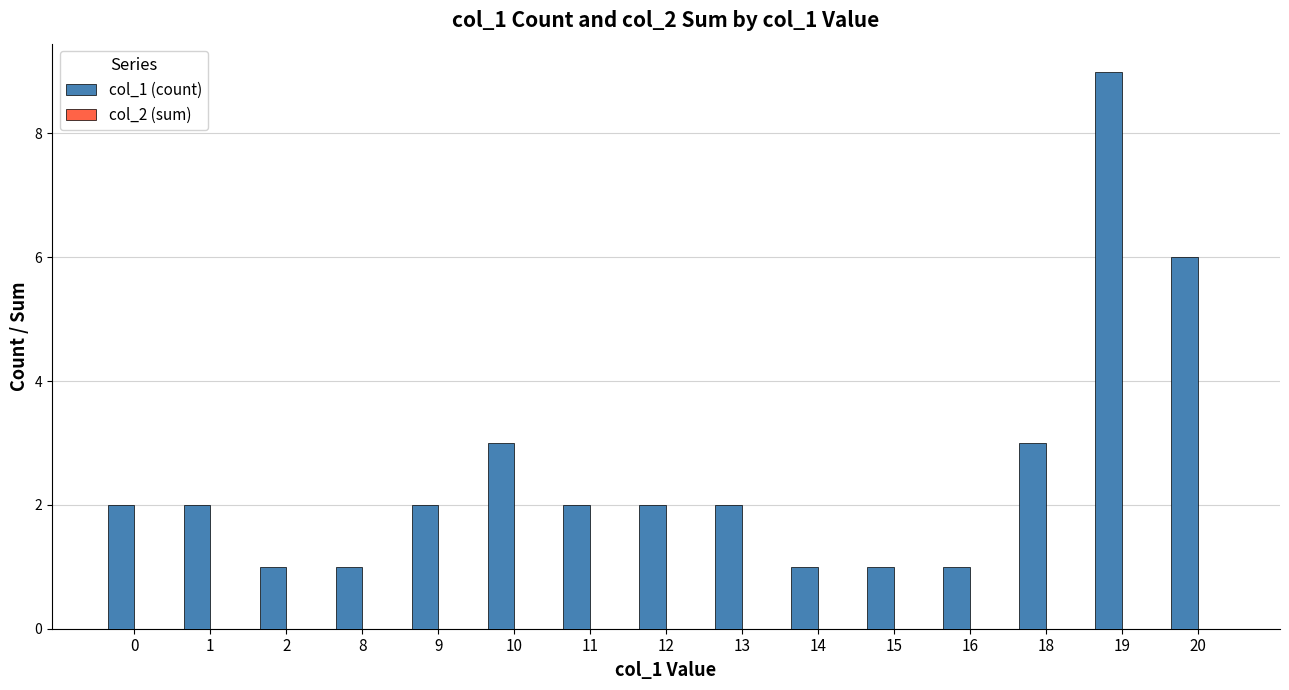

Approximately how many times larger is the value at 9 compared to 20?

0.3